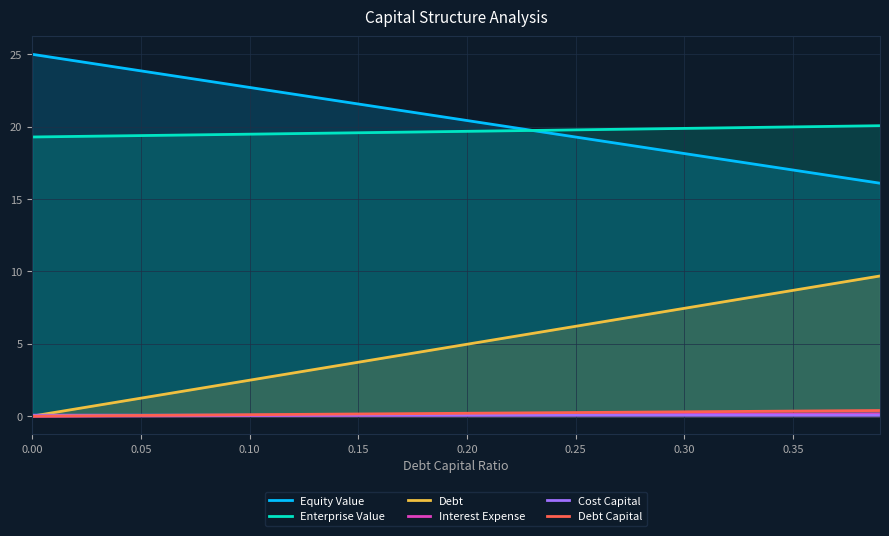

True or false: Debt and Cost Capital intersect in this chart.

True